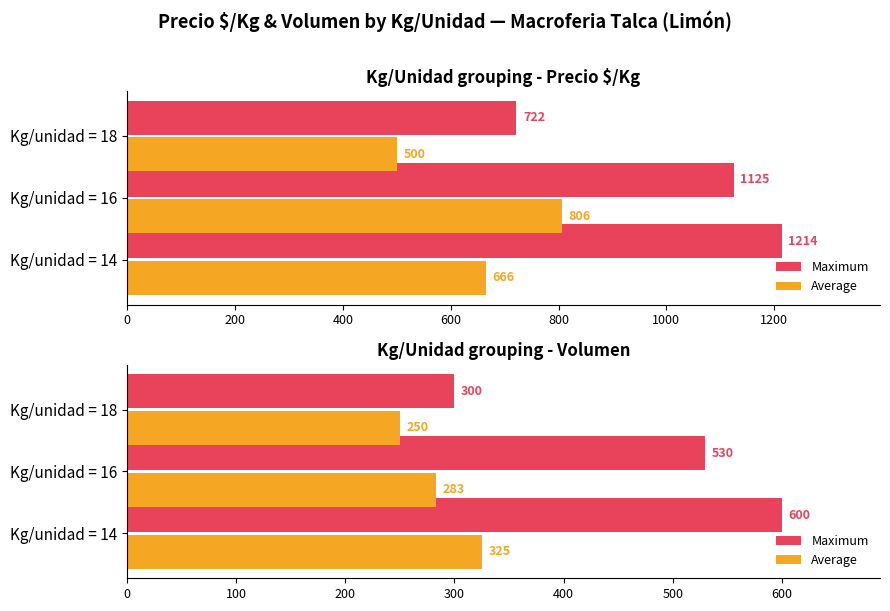

What is the difference between the highest and lowest values at Kg/unidad = 18?

50